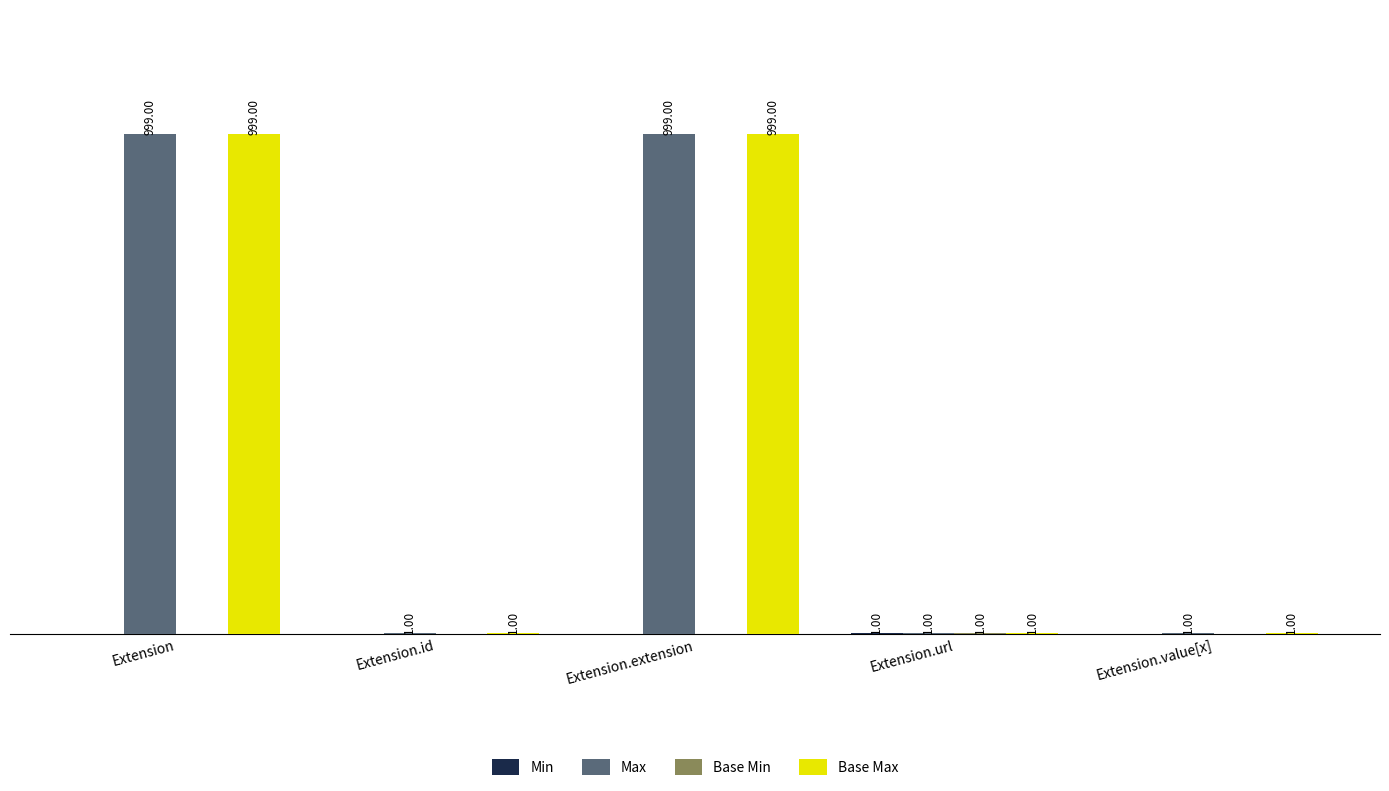

What is the label of the 3rd bar from the right?

Extension.extension